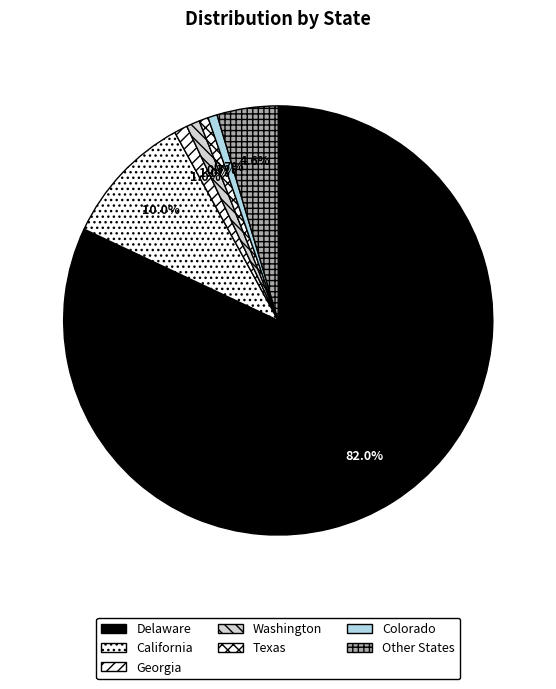

To the nearest percent, what percentage of the pie is Washington?

1%